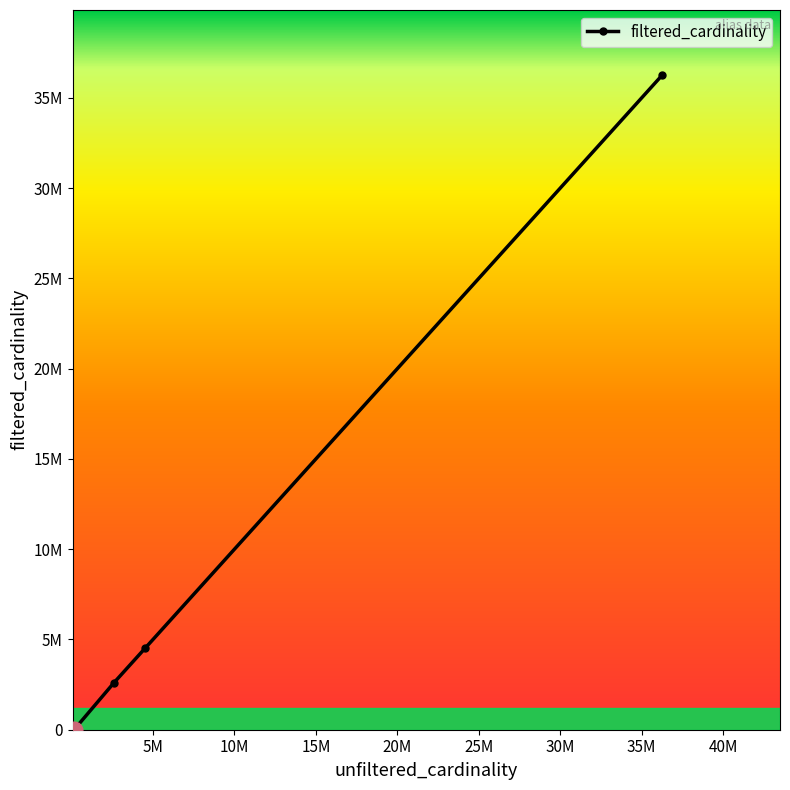

Does the chart have visible grid lines?

No